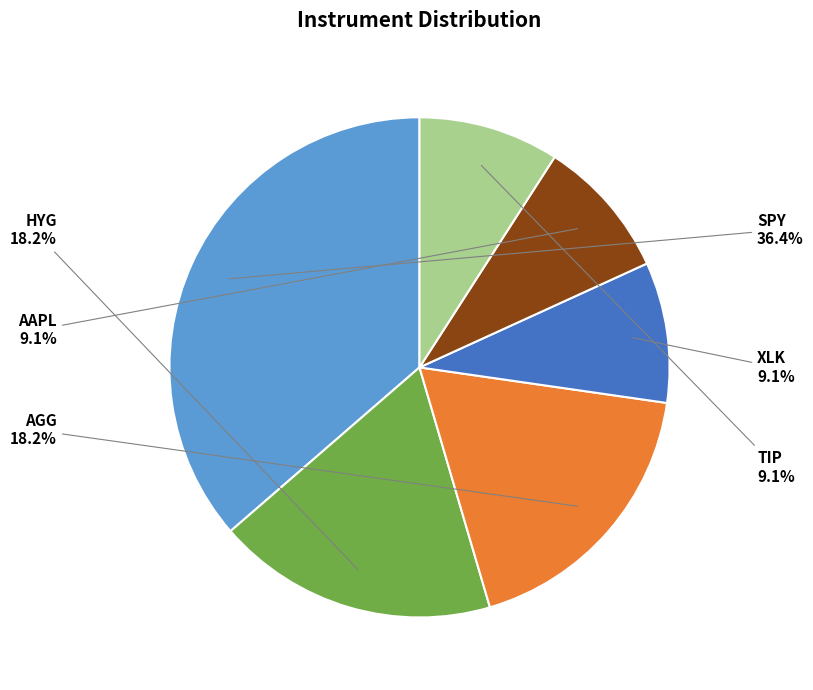

Is there any slice that represents more than half of the pie?

No